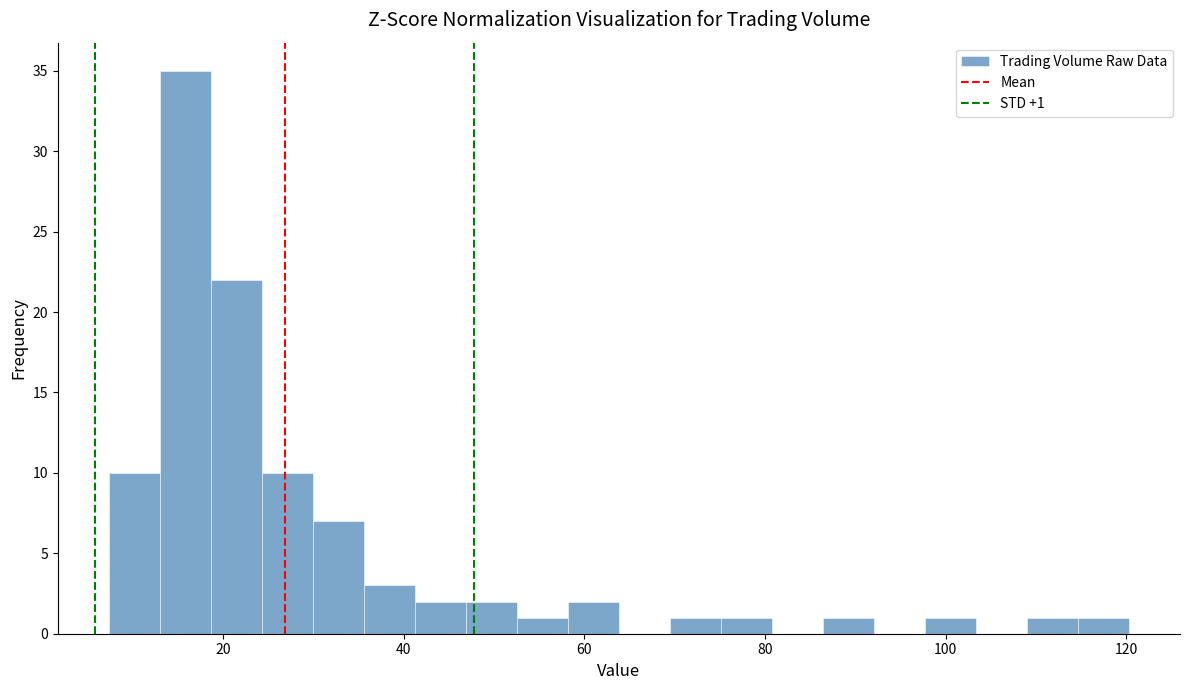

Around what value on the x-axis is the tallest bar? Give the approximate position of its centre, as read against the axis.

16